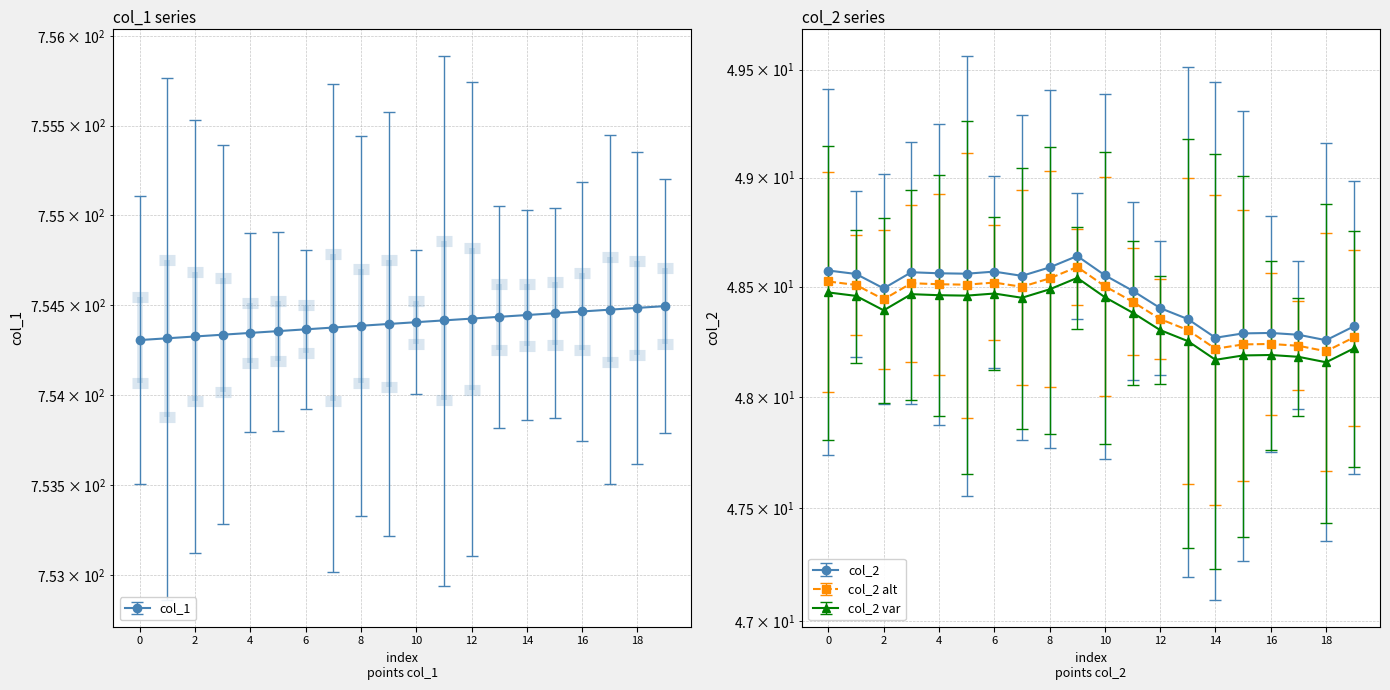

What is the difference between the second highest and minimum values in the col_1 series?

0.2